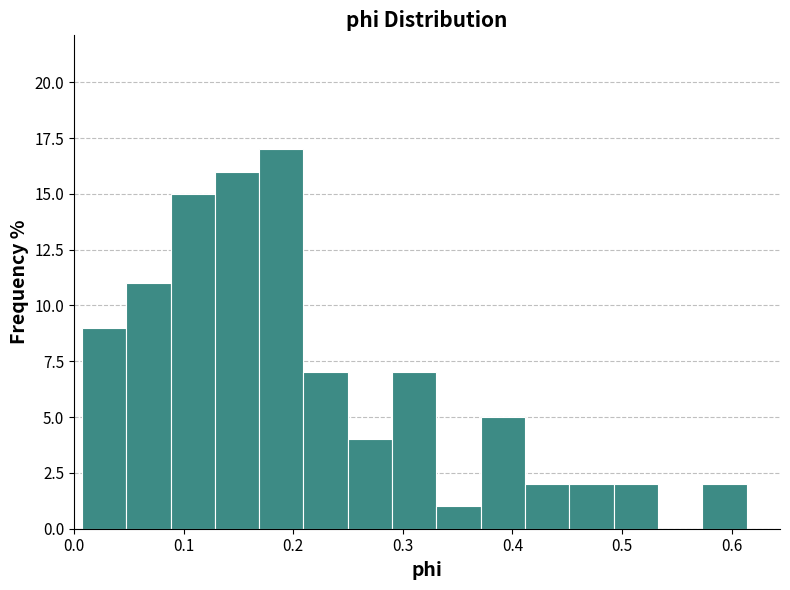

Reading left to right, transcribe this chart: for each bar, give the range it covers on the x-axis and its height. Neither the bar edges nor the heights are printed on the chart, so give them approximately, as read against the axes.

0.01 to 0.05: 9
0.05 to 0.09: 11
0.09 to 0.13: 15
0.13 to 0.17: 16
0.17 to 0.21: 17
0.21 to 0.25: 7
0.25 to 0.29: 4
0.29 to 0.33: 7
0.33 to 0.37: 1
0.37 to 0.41: 5
0.41 to 0.45: 2
0.45 to 0.49: 2
0.49 to 0.53: 2
0.53 to 0.57: 0
0.57 to 0.61: 2